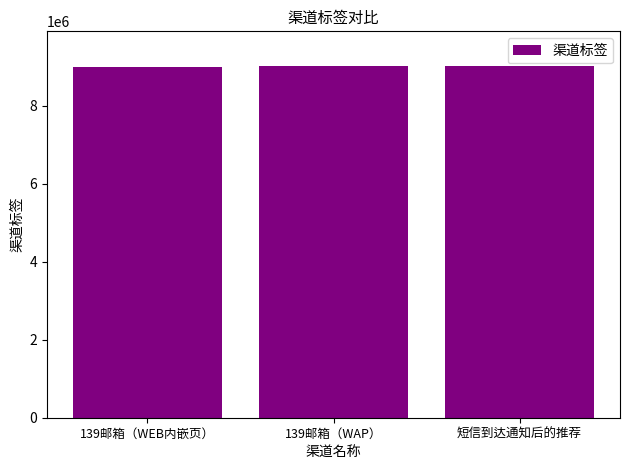

Approximately how many times larger is the value at 139邮箱（WEB内嵌页） compared to 短信到达通知后的推荐?

1.0